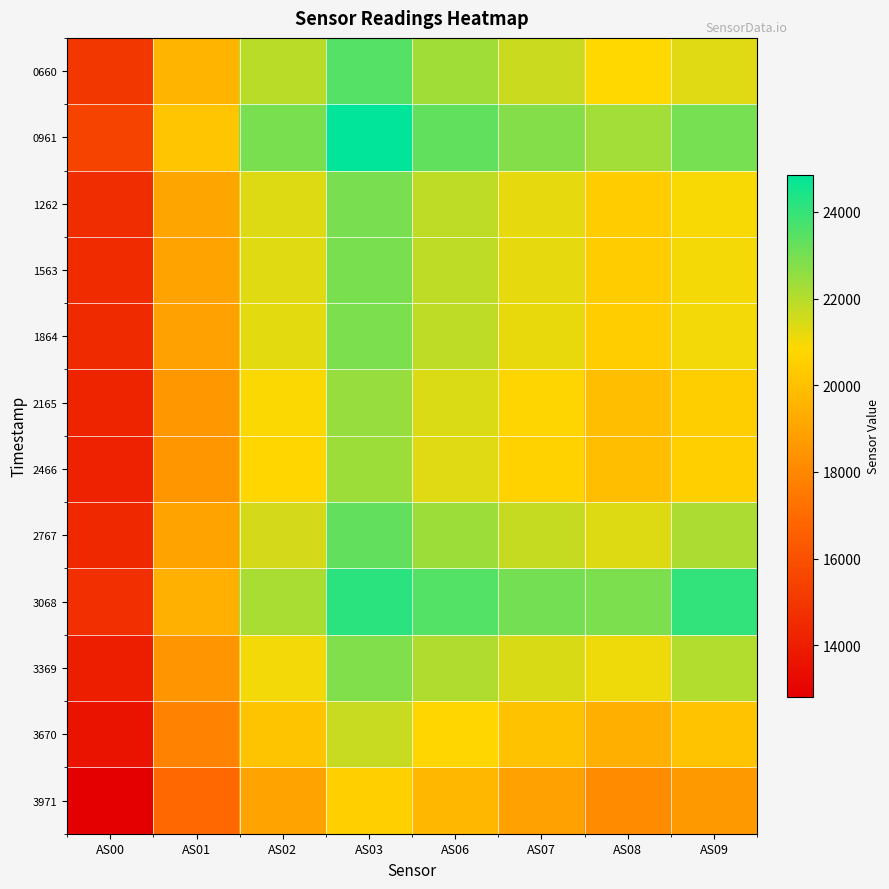

Which series has the largest range (max minus min)?

3068